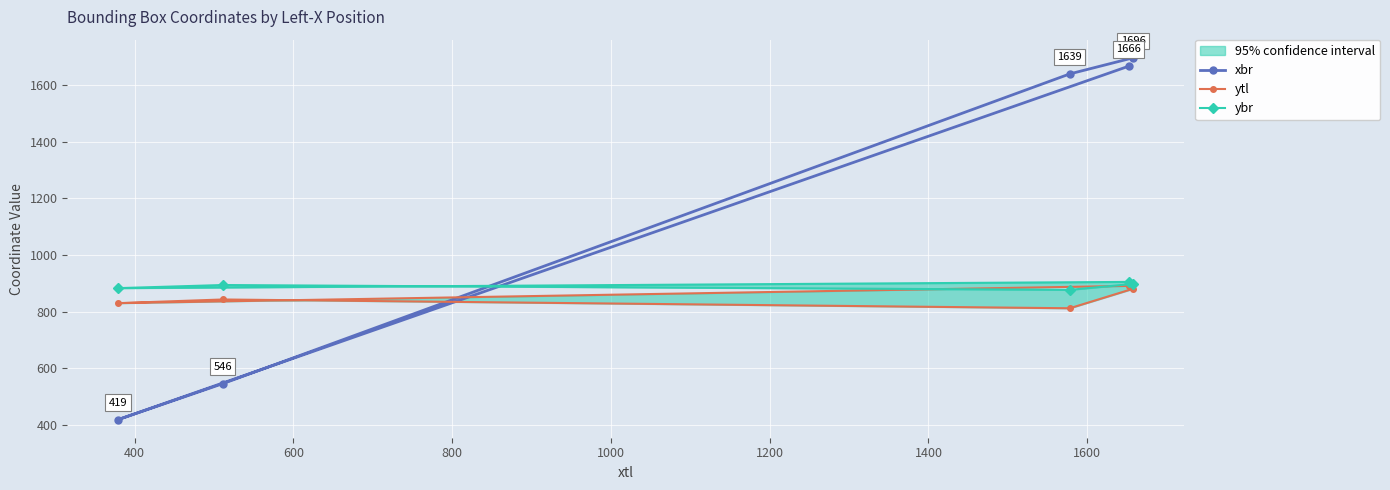

What are all the series names shown in the legend?

xbr, ytl, ybr